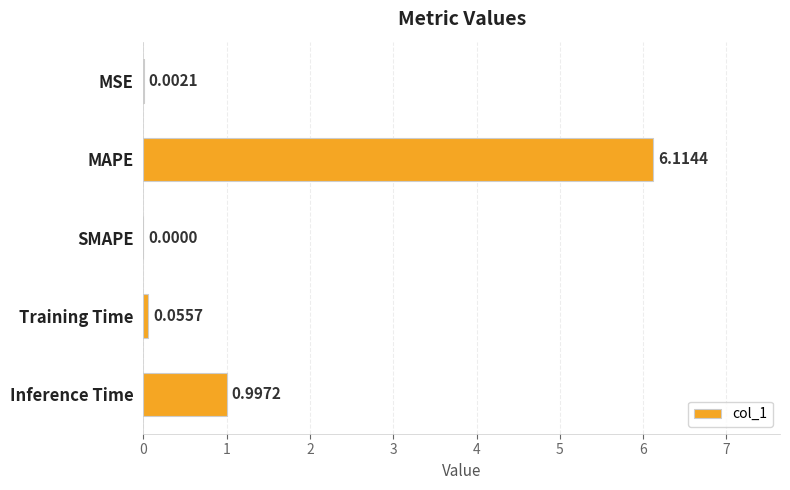

What is the sum of the values at Inference Time and MAPE?

7.1